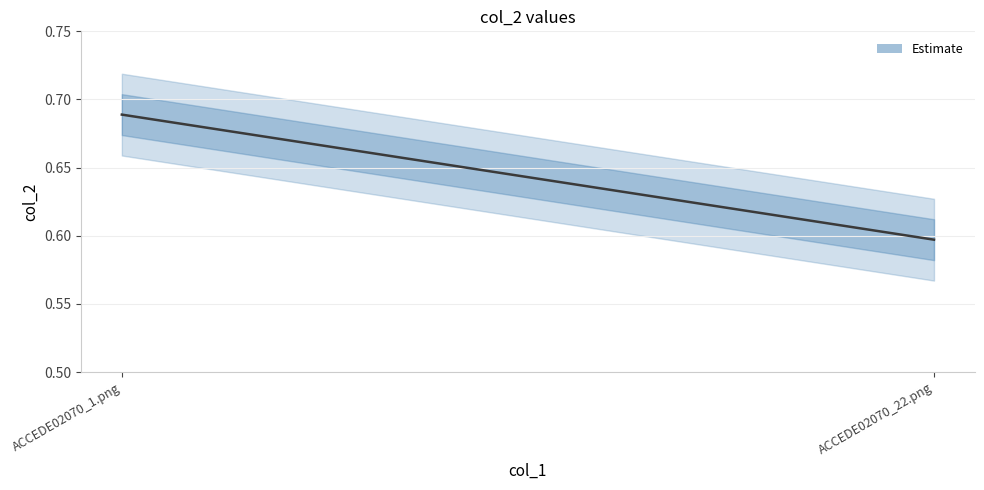

Is it true that the value at ACCEDE02070_1.png is 0.7?

True